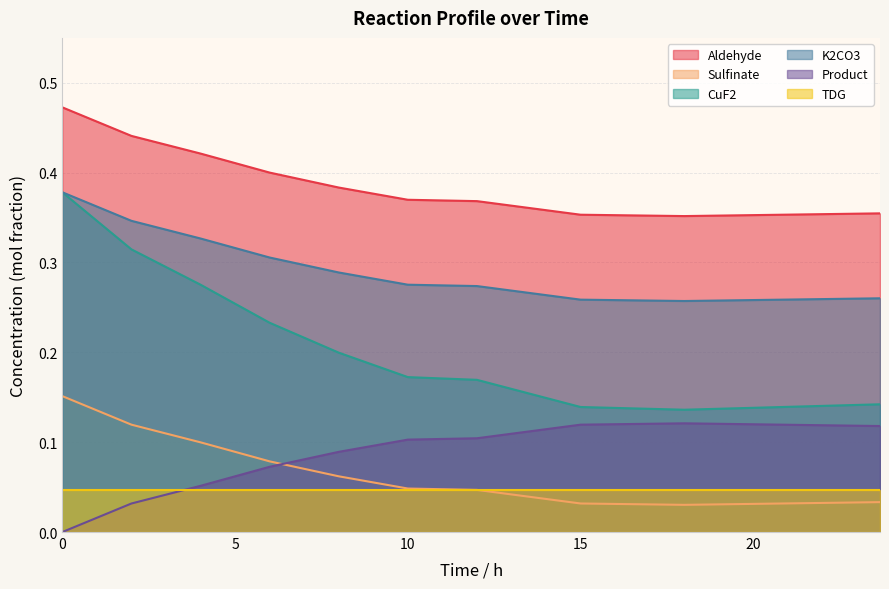

Which series changed the most between 8 and 15?

CuF2